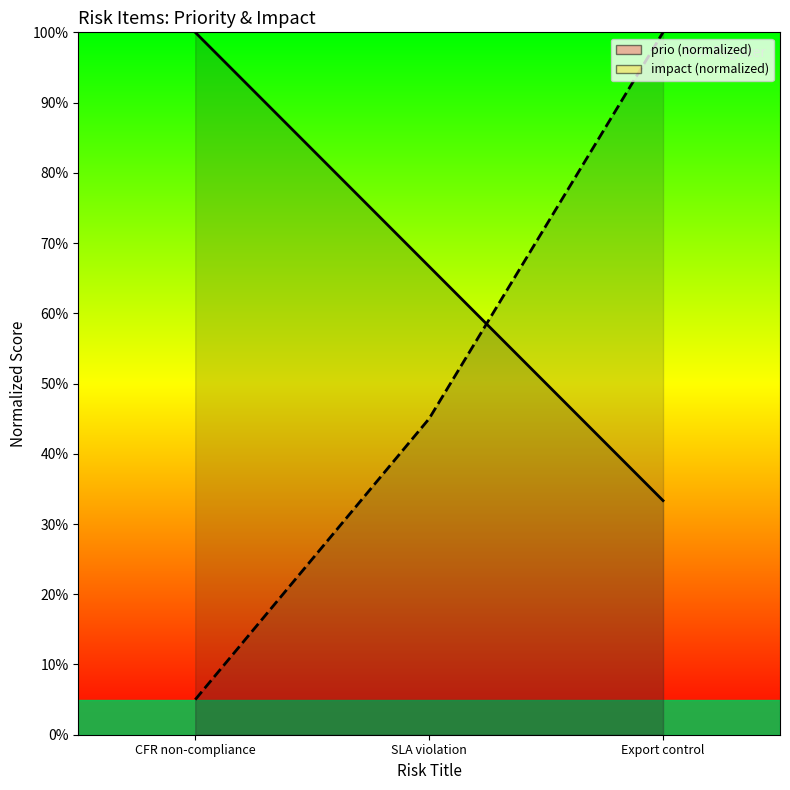

Reading left to right, transcribe all the data shown in this chart.

prio: CFR non-compliance=100.0	SLA violation=66.7	Export control=33.3
impact: CFR non-compliance=5.0	SLA violation=45.0	Export control=100.0